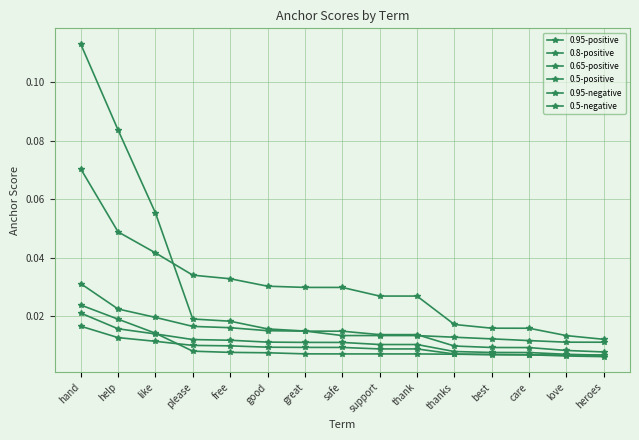

Reading left to right, extract all data points from this chart.

0.95-positive: hand=0.1	help=0.0	like=0.0	please=0.0	free=0.0	good=0.0	great=0.0	safe=0.0	support=0.0	thank=0.0	thanks=0.0	best=0.0	care=0.0	love=0.0	heroes=0.0
0.8-positive: hand=0.0	help=0.0	like=0.0	please=0.0	free=0.0	good=0.0	great=0.0	safe=0.0	support=0.0	thank=0.0	thanks=0.0	best=0.0	care=0.0	love=0.0	heroes=0.0
0.65-positive: hand=0.0	help=0.0	like=0.0	please=0.0	free=0.0	good=0.0	great=0.0	safe=0.0	support=0.0	thank=0.0	thanks=0.0	best=0.0	care=0.0	love=0.0	heroes=0.0
0.5-positive: hand=0.0	help=0.0	like=0.0	please=0.0	free=0.0	good=0.0	great=0.0	safe=0.0	support=0.0	thank=0.0	thanks=0.0	best=0.0	care=0.0	love=0.0	heroes=0.0
0.95-negative: hand=0.1	help=0.1	like=0.1	please=0.0	free=0.0	good=0.0	great=0.0	safe=0.0	support=0.0	thank=0.0	thanks=0.0	best=0.0	care=0.0	love=0.0	heroes=0.0
0.5-negative: hand=0.0	help=0.0	like=0.0	please=0.0	free=0.0	good=0.0	great=0.0	safe=0.0	support=0.0	thank=0.0	thanks=0.0	best=0.0	care=0.0	love=0.0	heroes=0.0